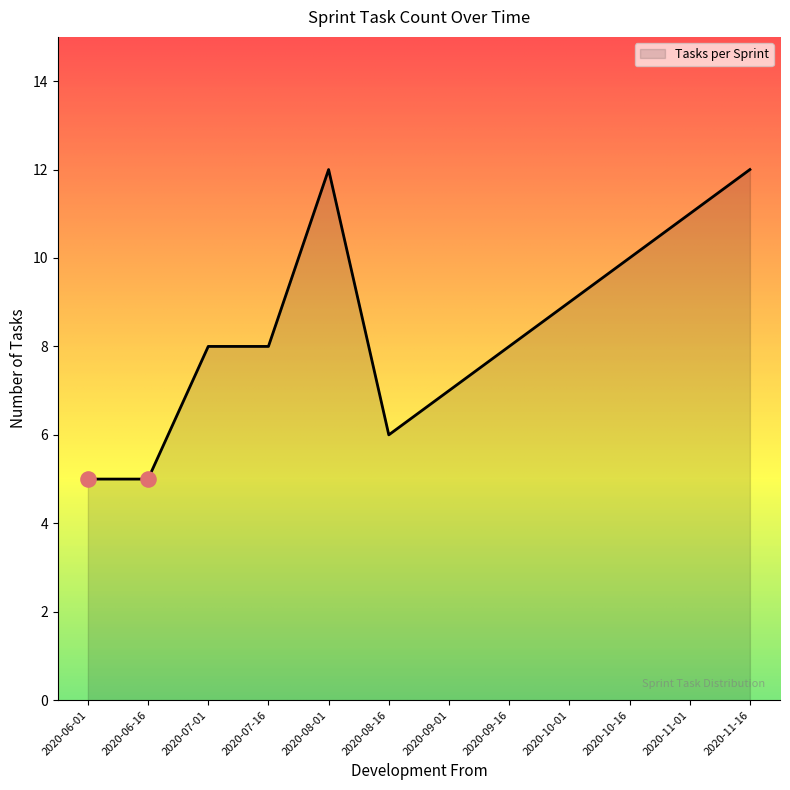

What is the change in value from 2020-06-16 to 2020-09-01?

+2